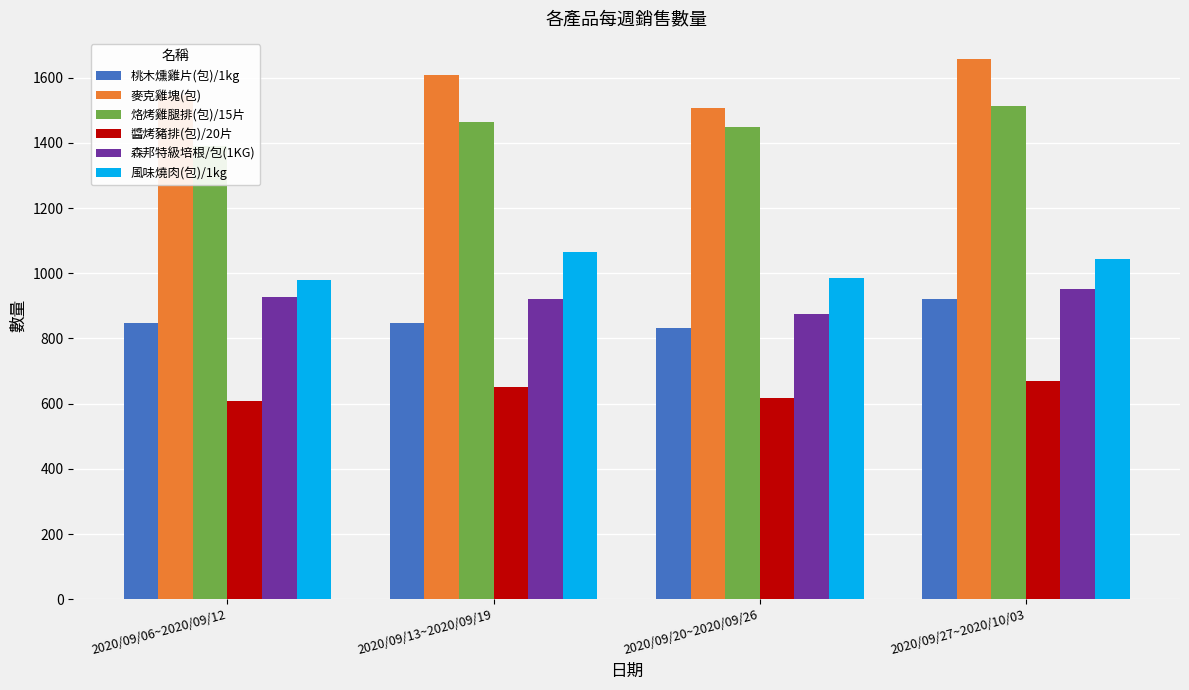

The value of 烙烤雞腿排(包)/15片 at 2020/09/27~2020/10/03 is 613. True or false?

False